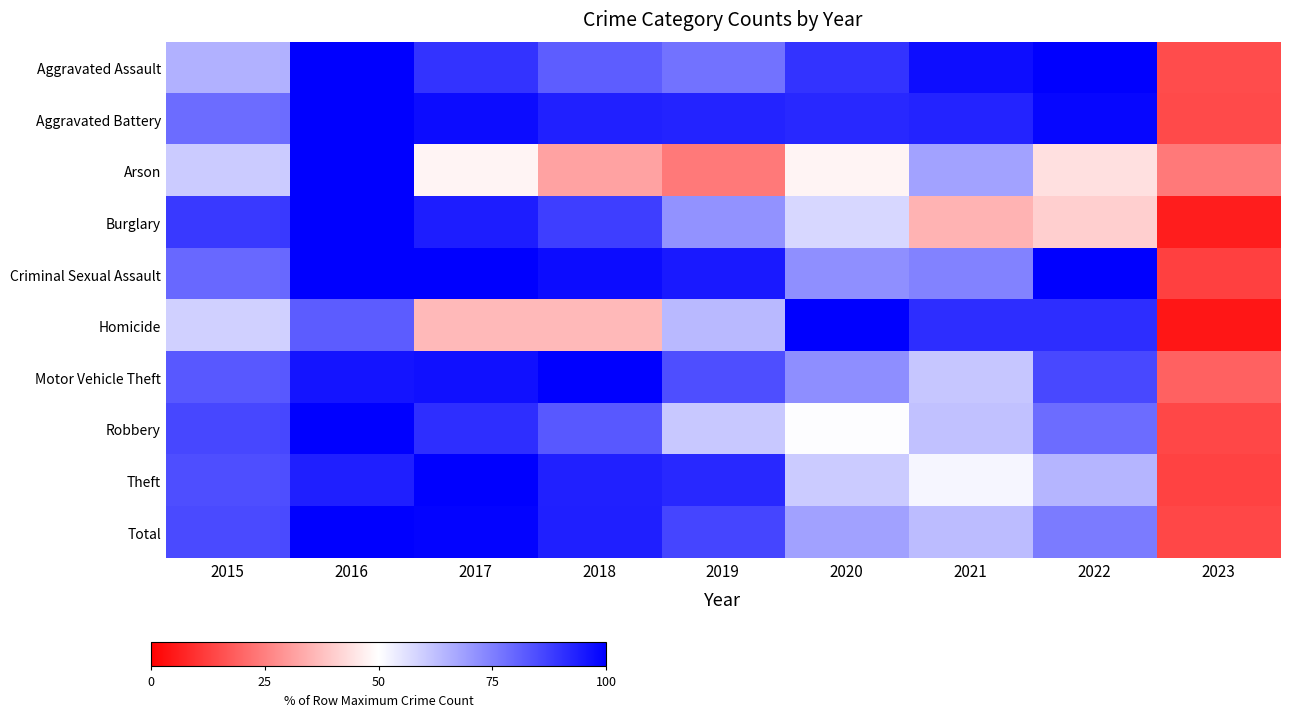

At which category is the sum across all series the highest?

2016